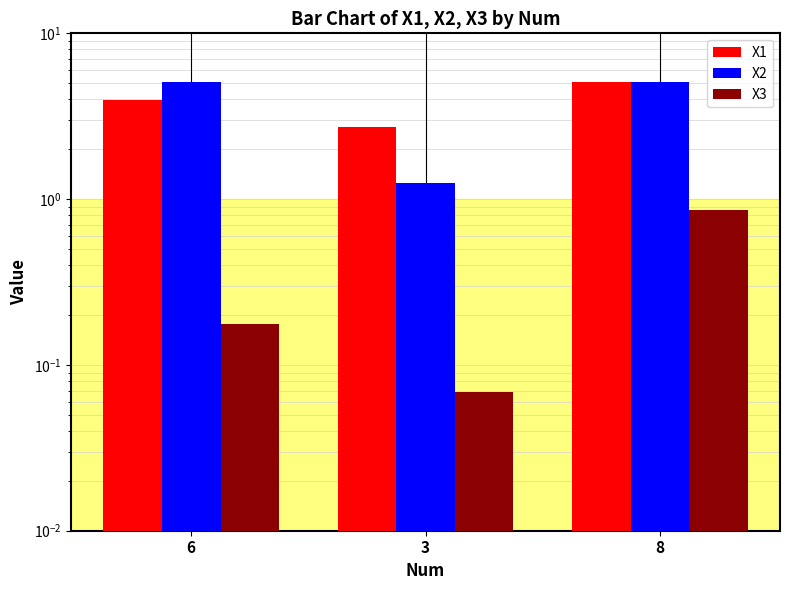

What value does the X3 series have at 6?

0.2